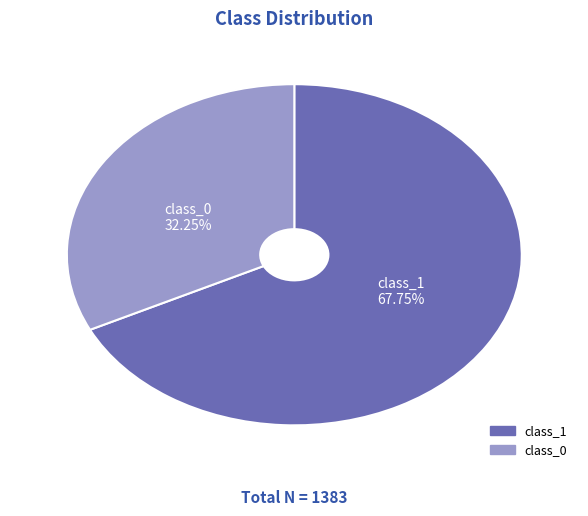

Which has a higher value, class_1 or class_0?

class_1